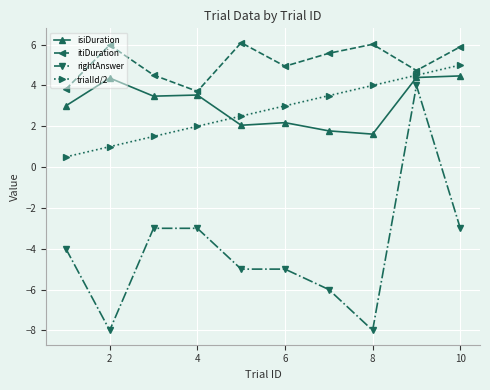

Which series has the largest range (max minus min)?

rightAnswer